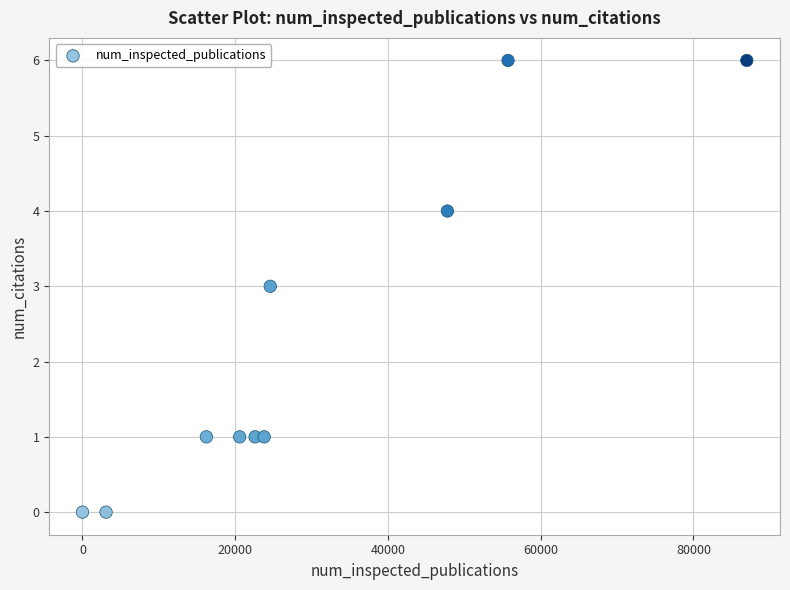

What is the range of X values (max minus min)?

86993